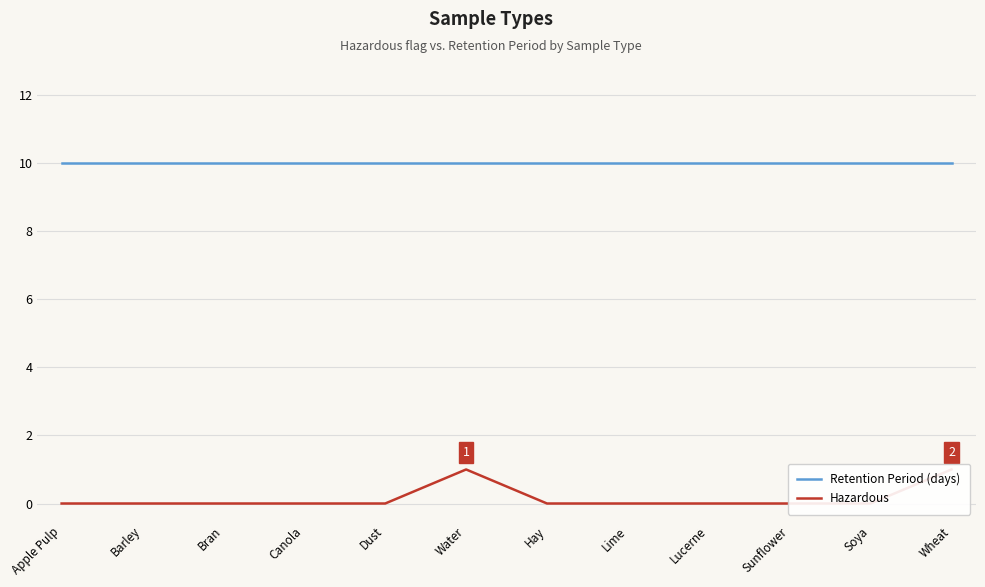

Which series has the largest range (max minus min)?

Hazardous